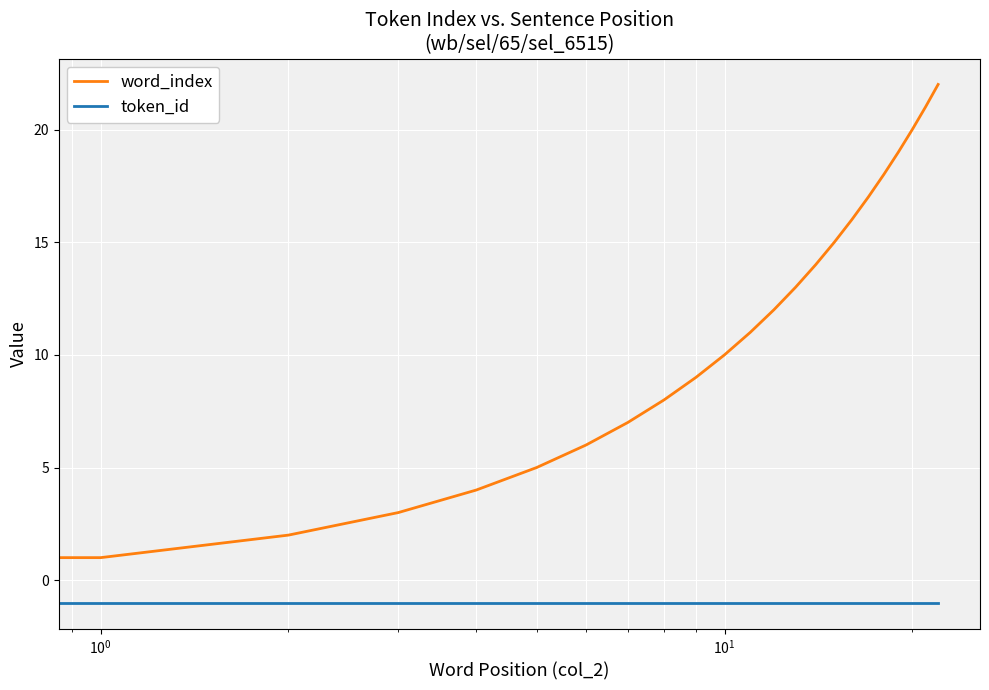

Which series has the largest range (max minus min)?

word_index